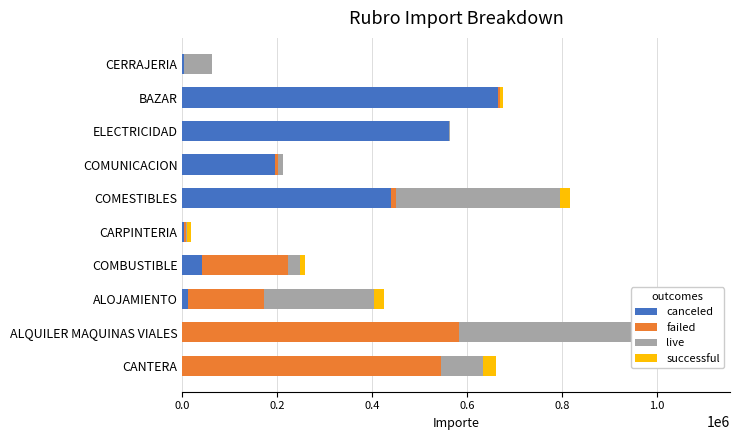

What is the difference between the maximum and second lowest values in the failed series?

582082.2